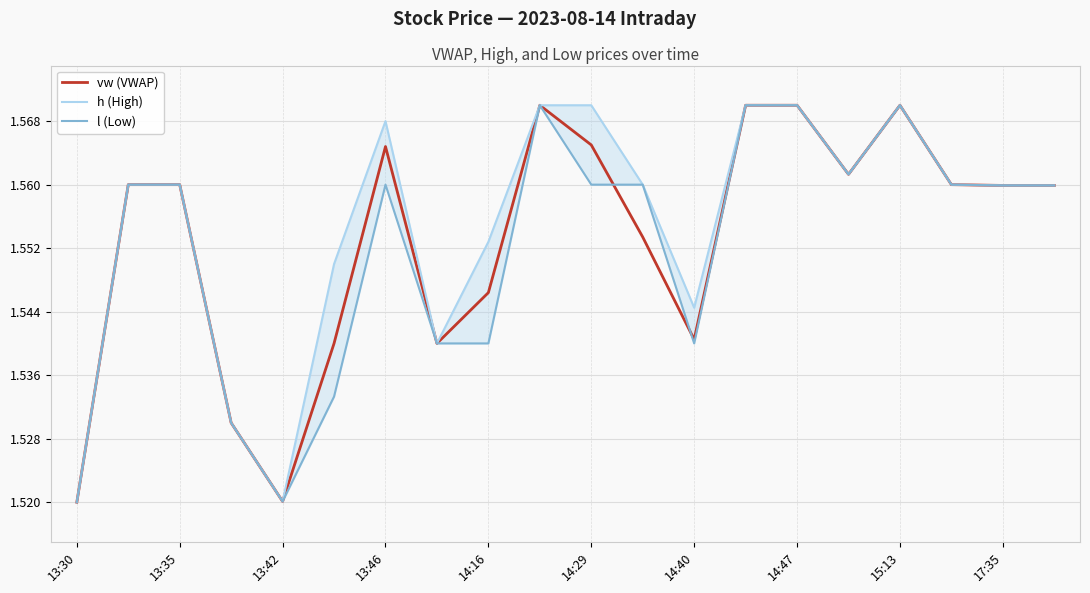

What is the label of the 20th point from the left?

19